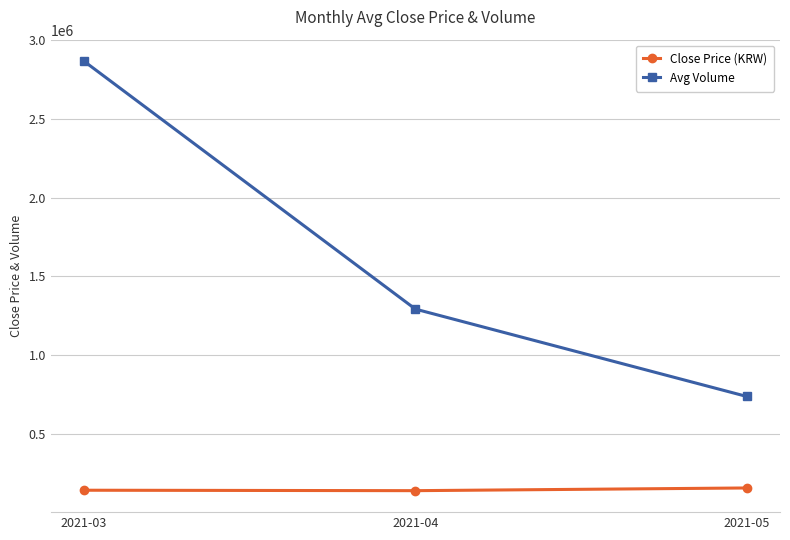

Which series has the widest spread of values?

Avg Volume